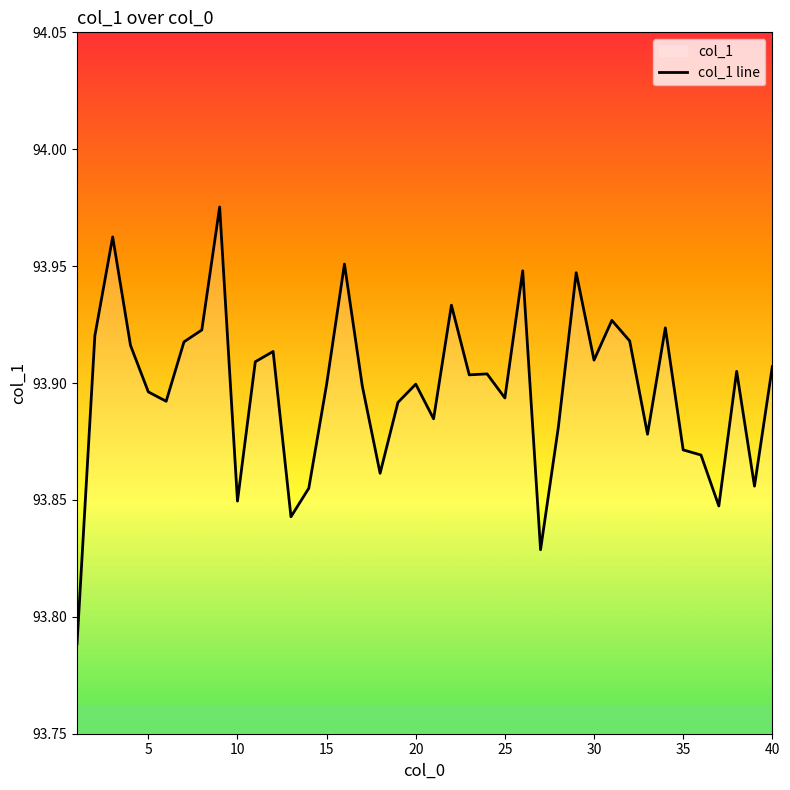

What is the difference between the maximum and minimum values?

0.2